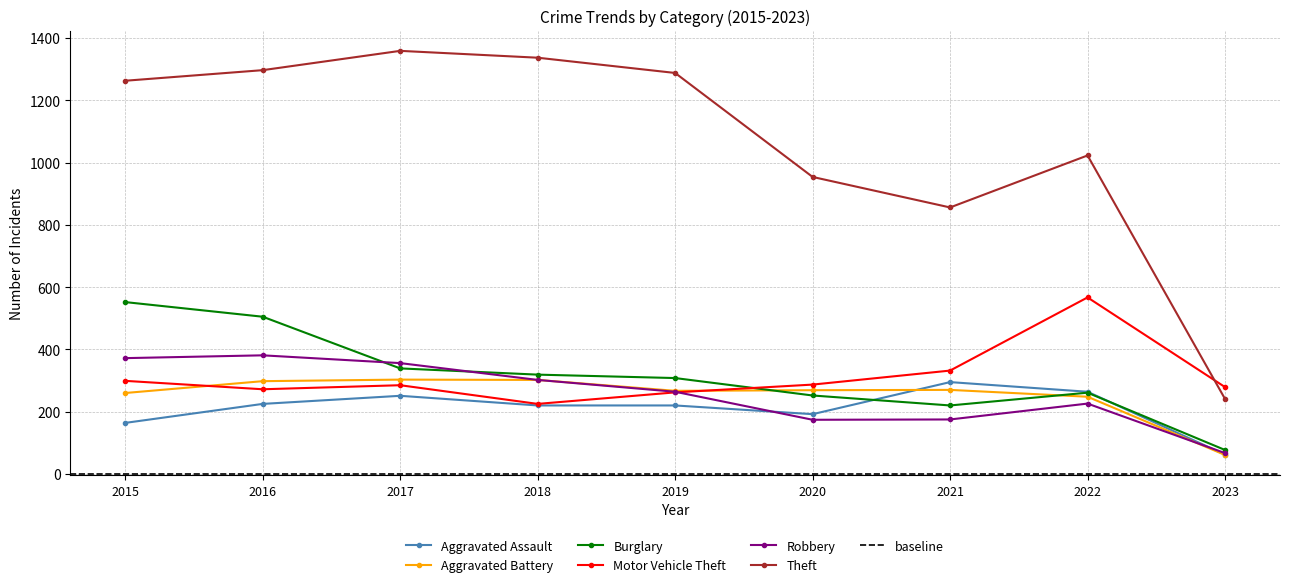

Which series has the widest spread of values?

Theft